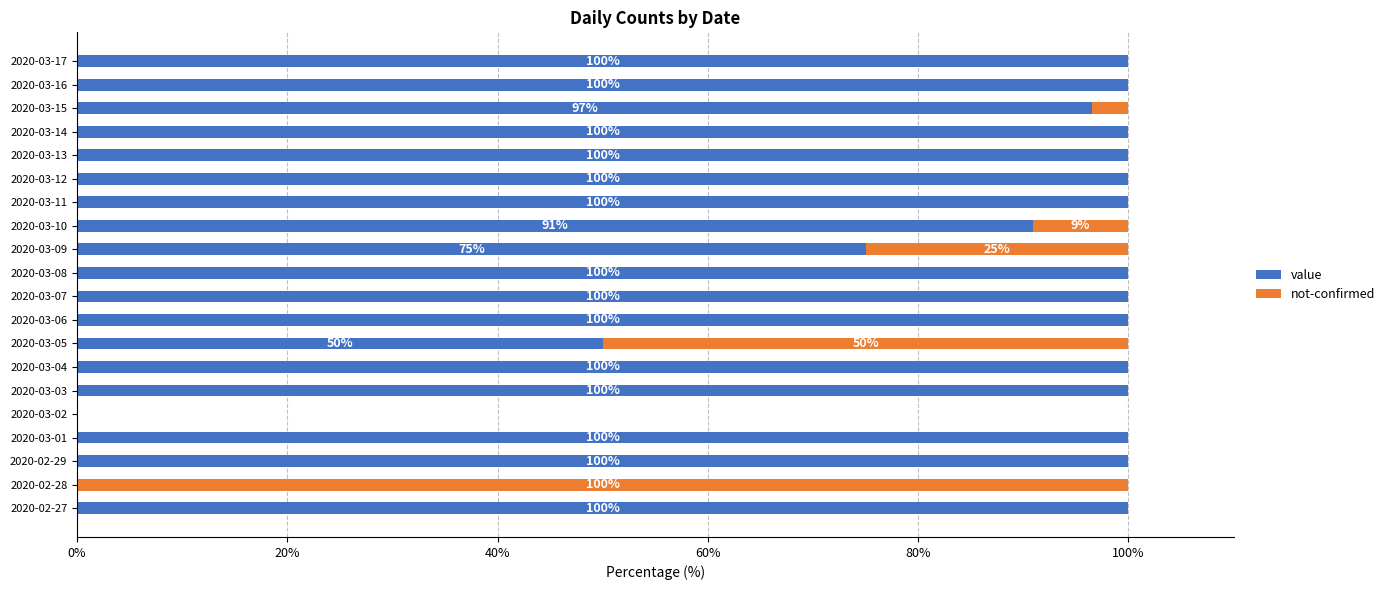

What is the approximate value of value at 2020-03-09?

75.0